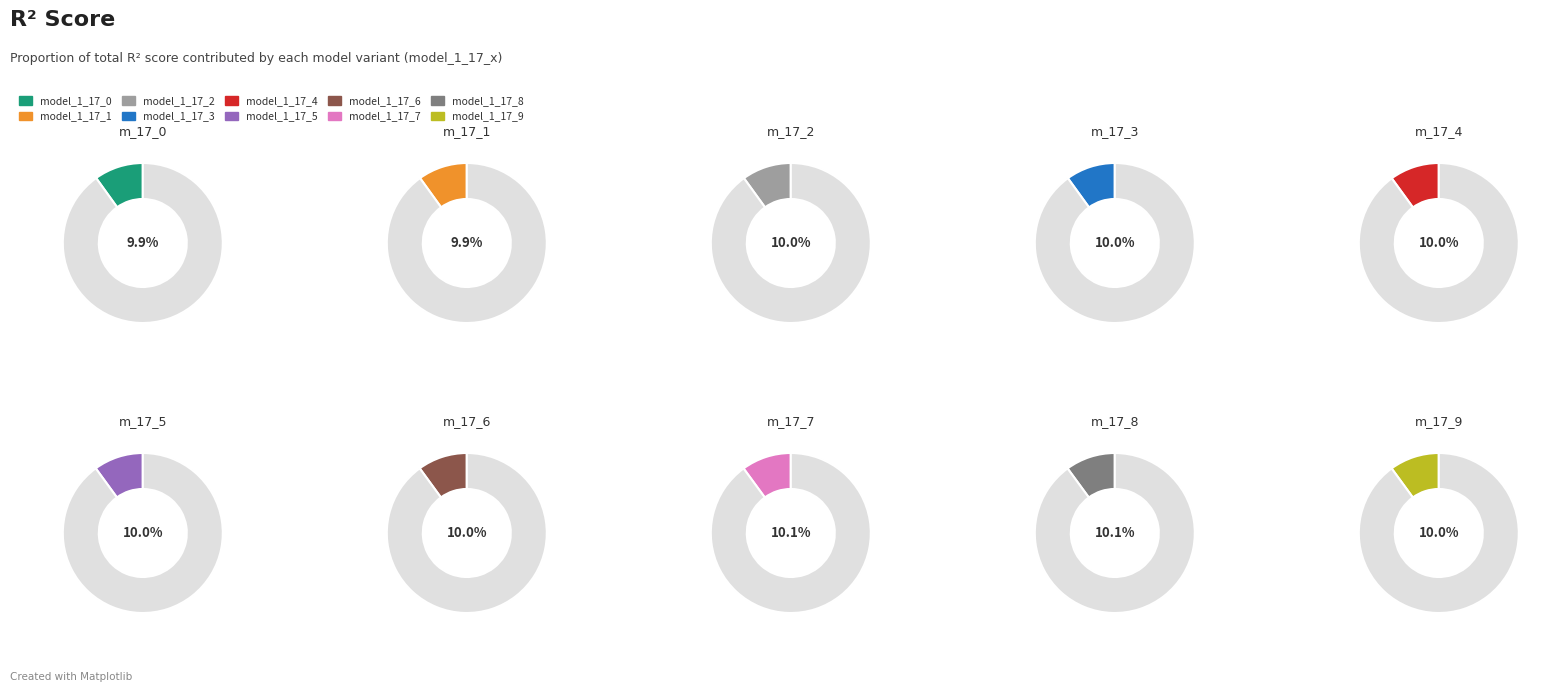

Which slice is the smallest?

model_1_17_0